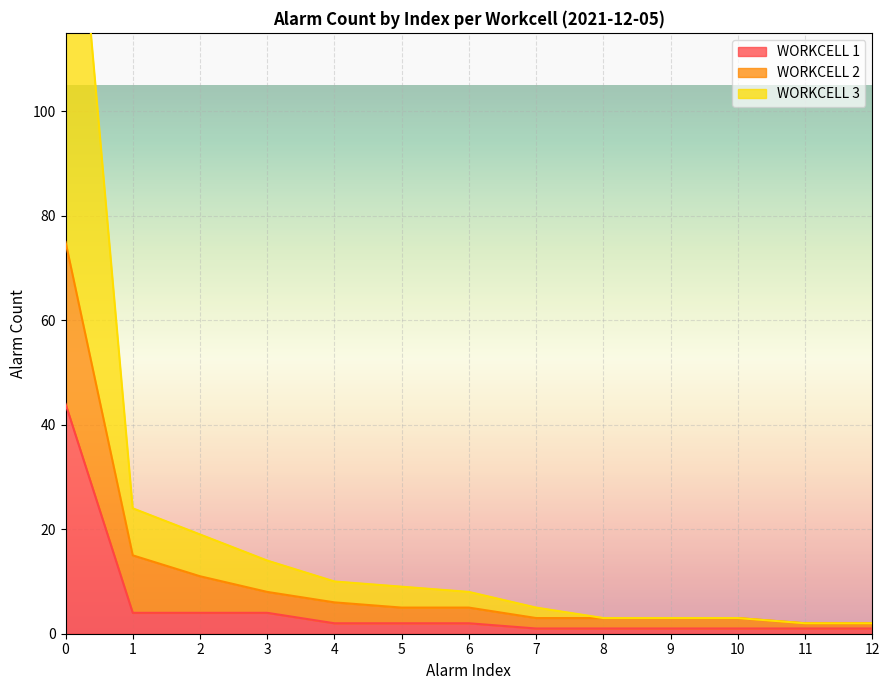

True or false: WORKCELL 1 has a value of 1 at 11.

True